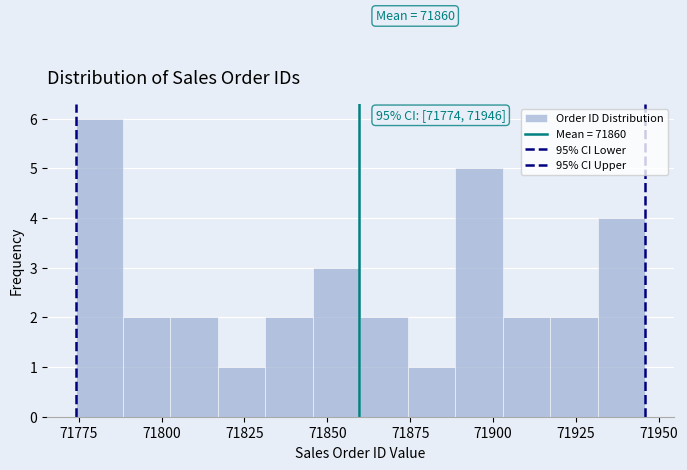

Read against the x-axis, roughly where is the centre of the tallest bar?

71780